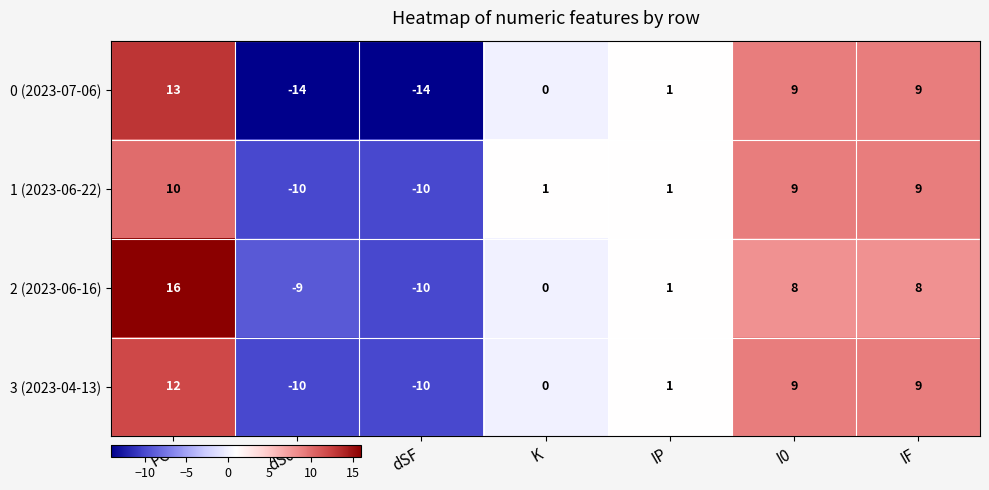

Which label corresponds to the largest value in the chart?

PC